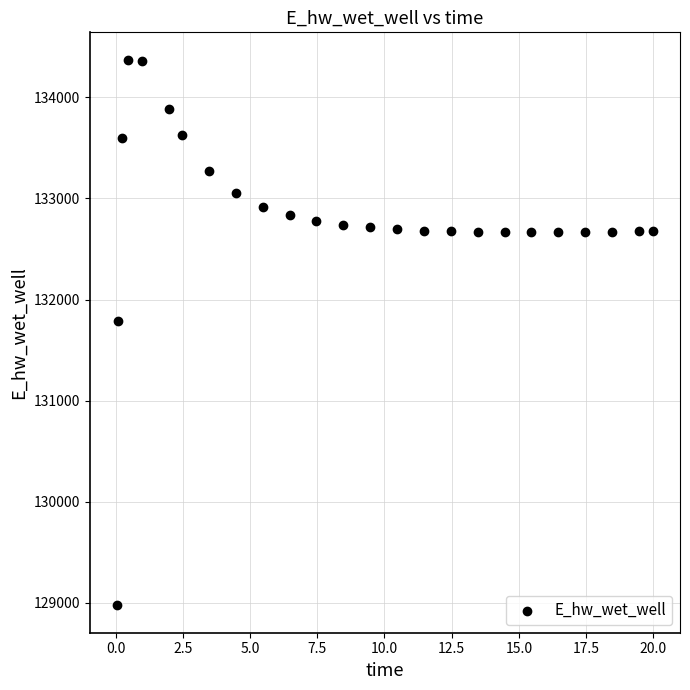

What Y value in the scatter plot is closest to 131674?

131791.2